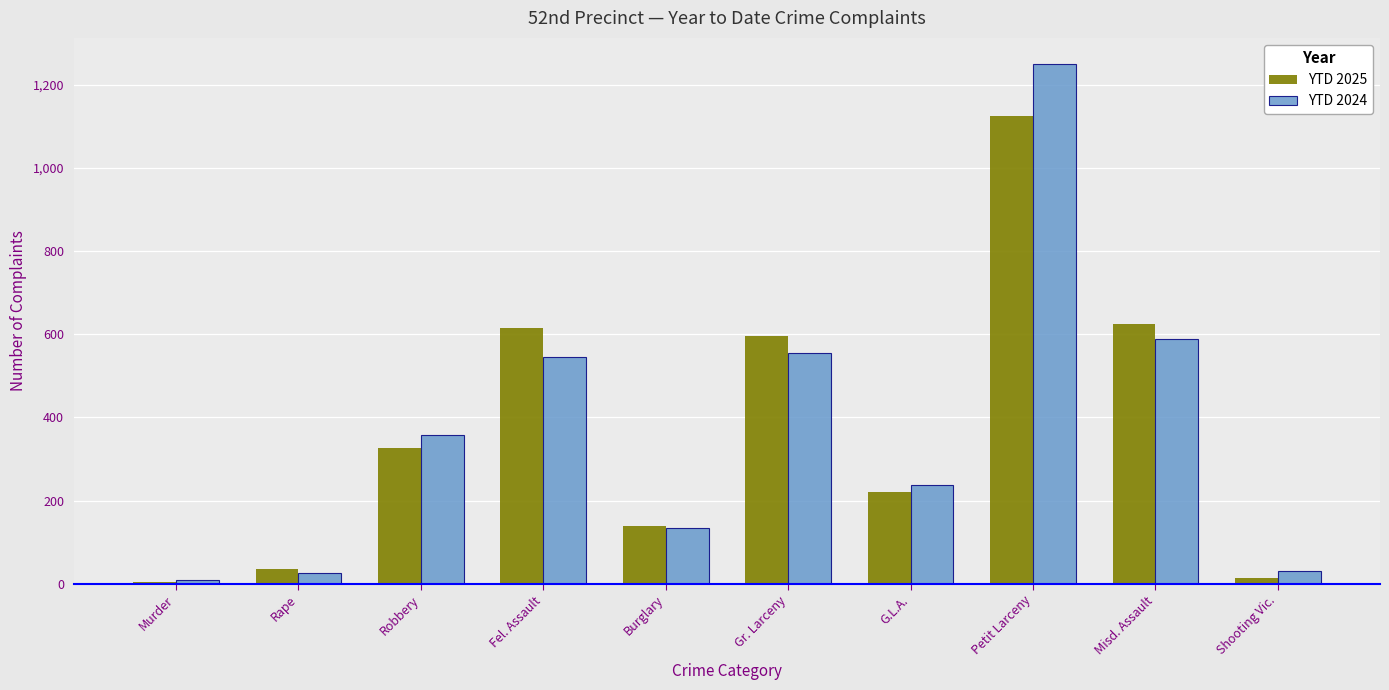

What is the sum of all YTD 2025 values?

3697